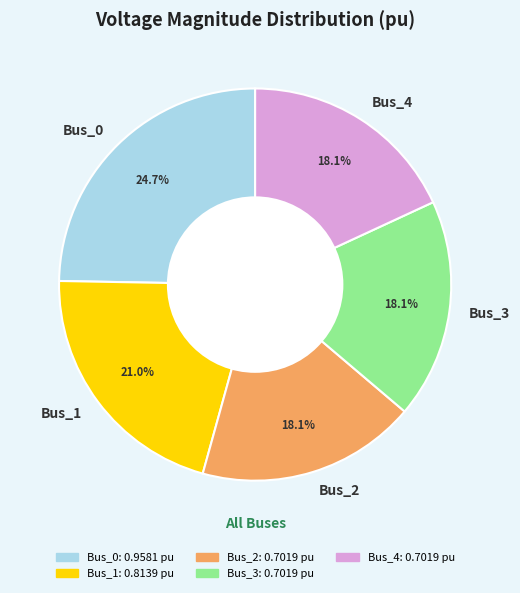

To the nearest percent, what percentage of the pie is Bus_1?

21%